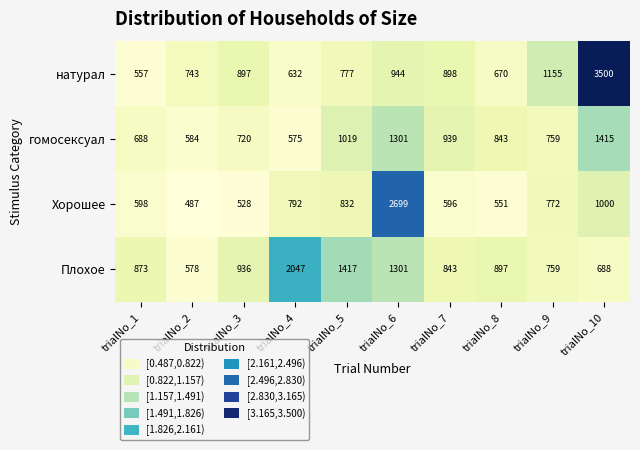

At which label is Хорошее closest to 1593?

trialNo_10